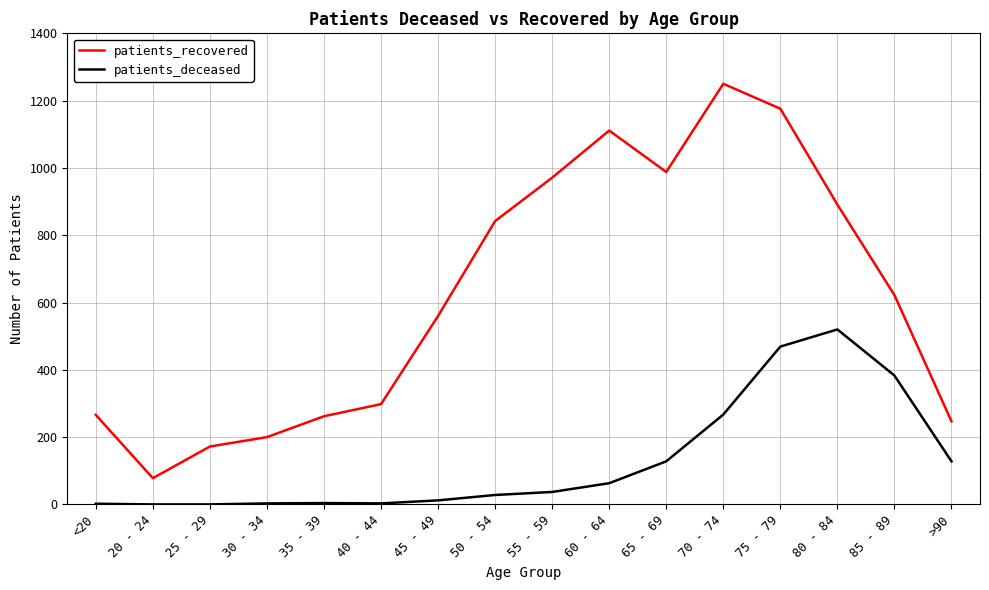

True or false: patients_recovered and patients_deceased cross at least once.

False